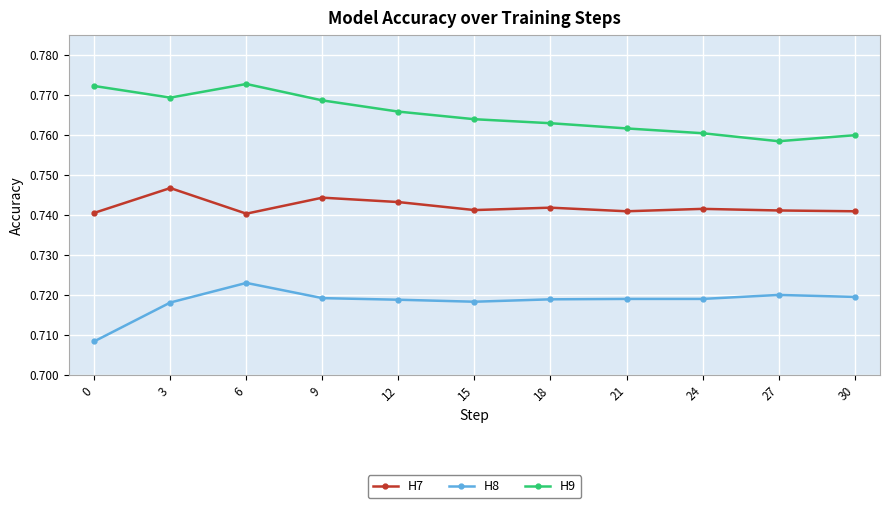

At 6, list the series in order from smallest to largest.

H8, H7, H9